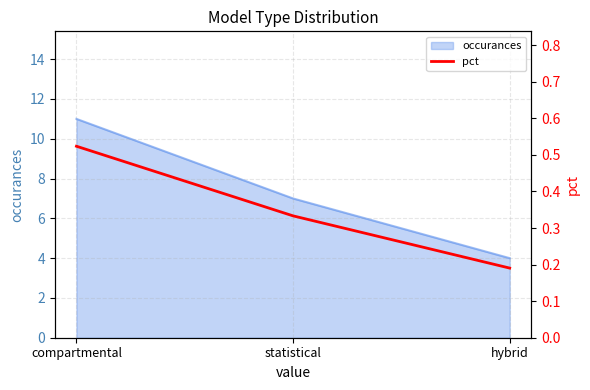

Is it true that occurances equals 6 at compartmental?

False